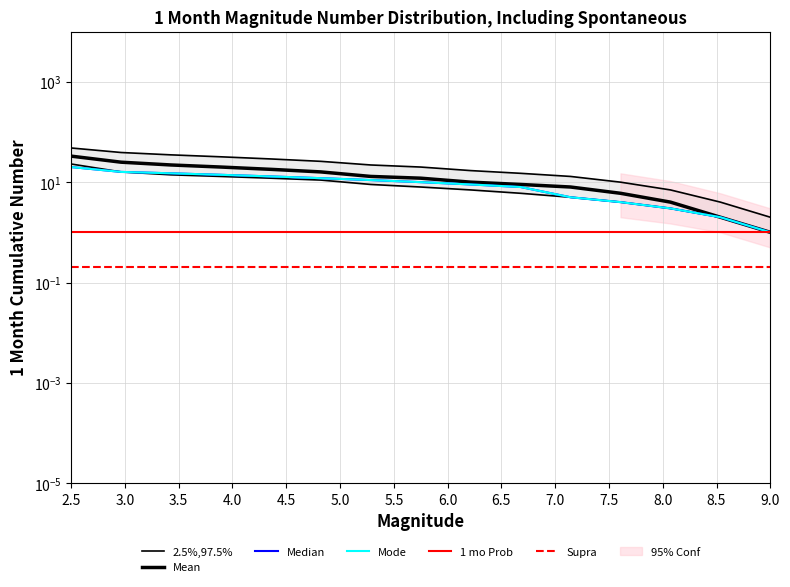

What is the value of the Median point at the 13th from the left?

3.0